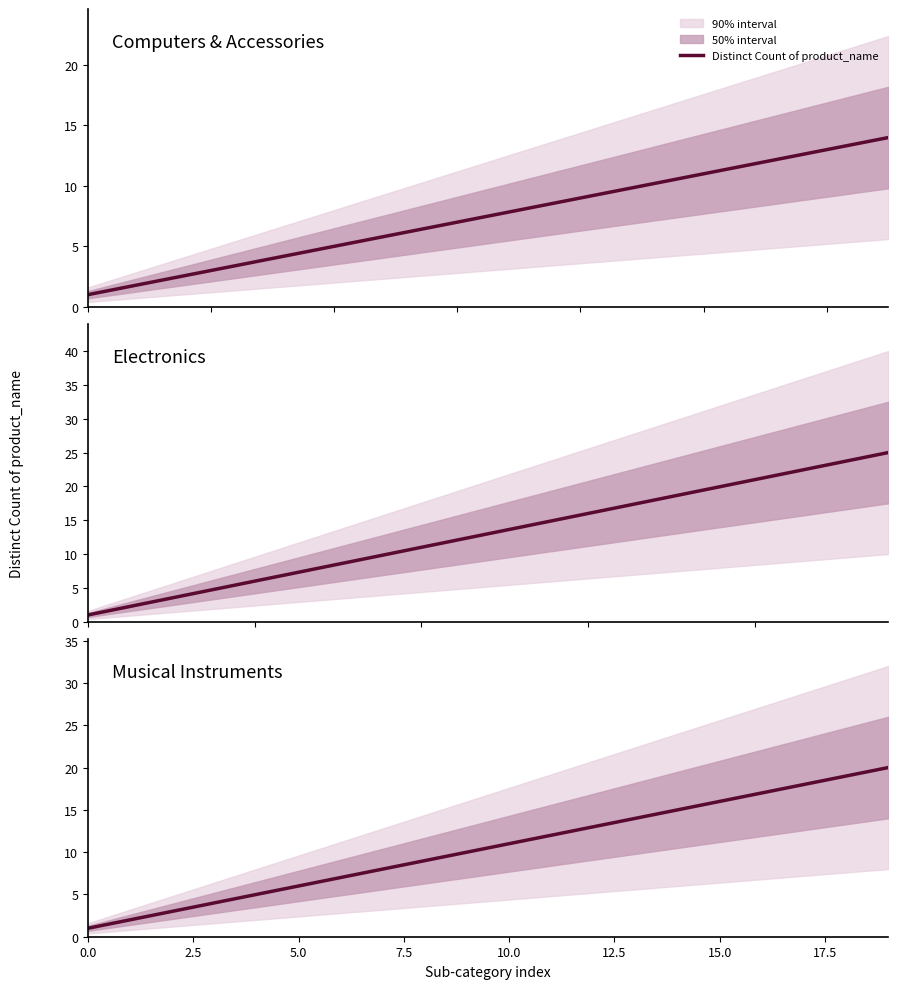

How many values are below 11?

10